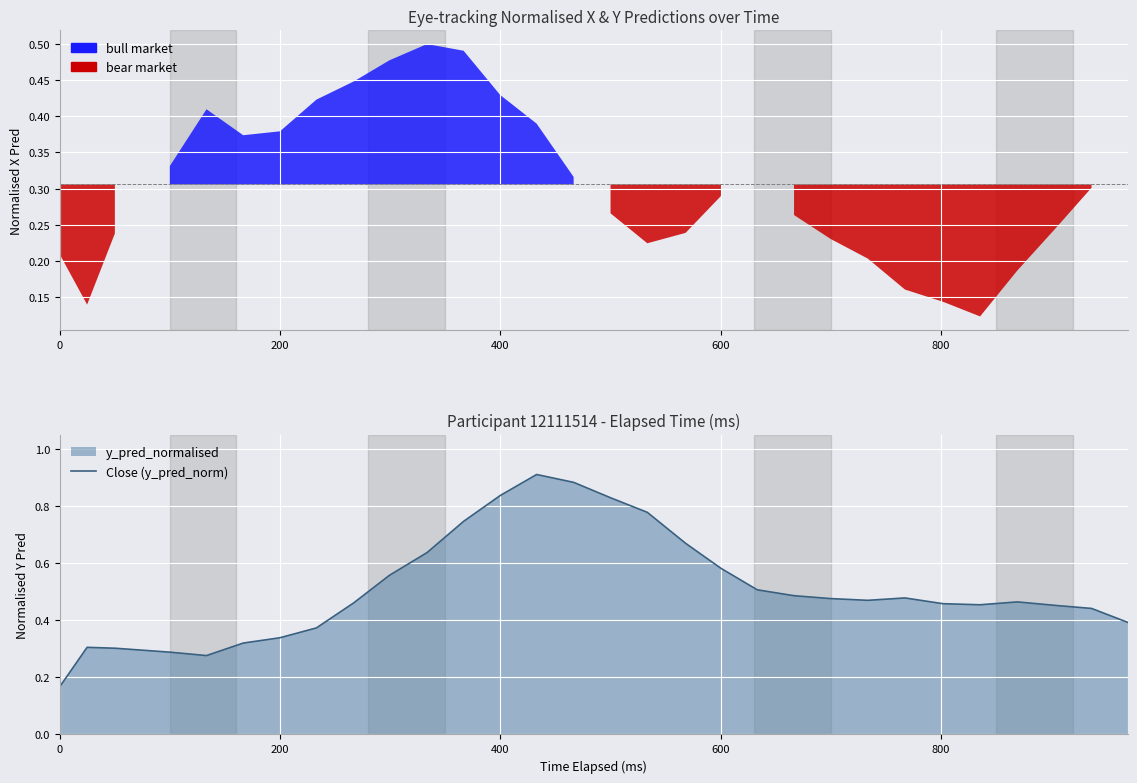

What position from the right is 0?

30